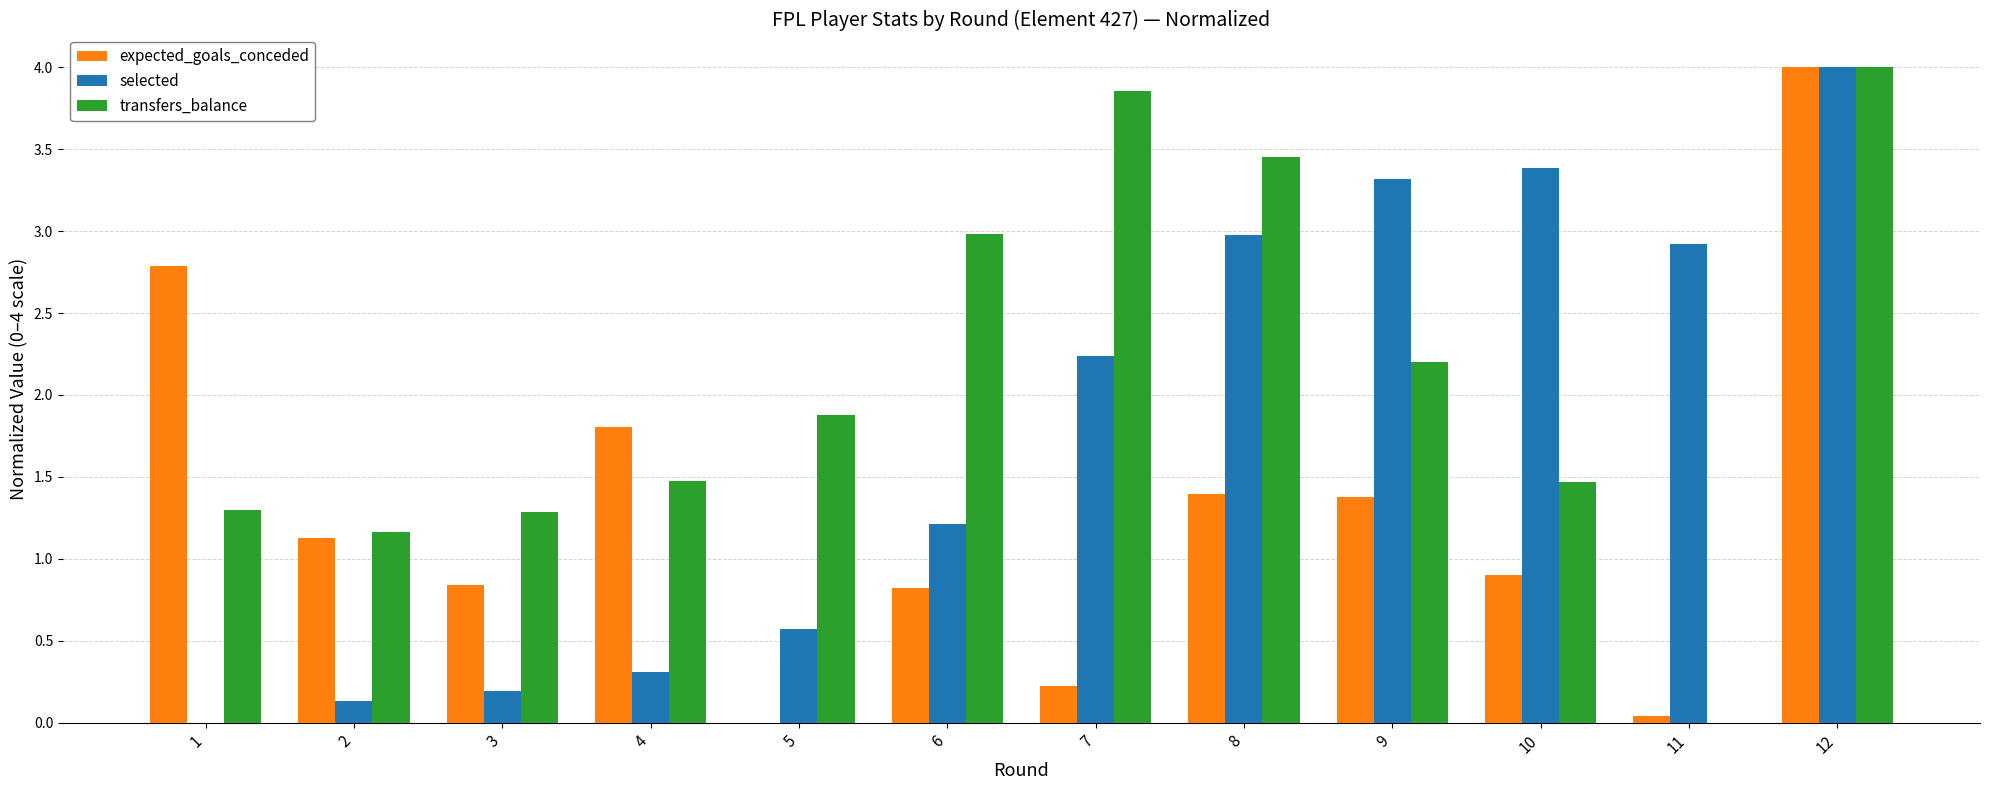

Where is expected_goals_conceded nearest to the value 2?

4